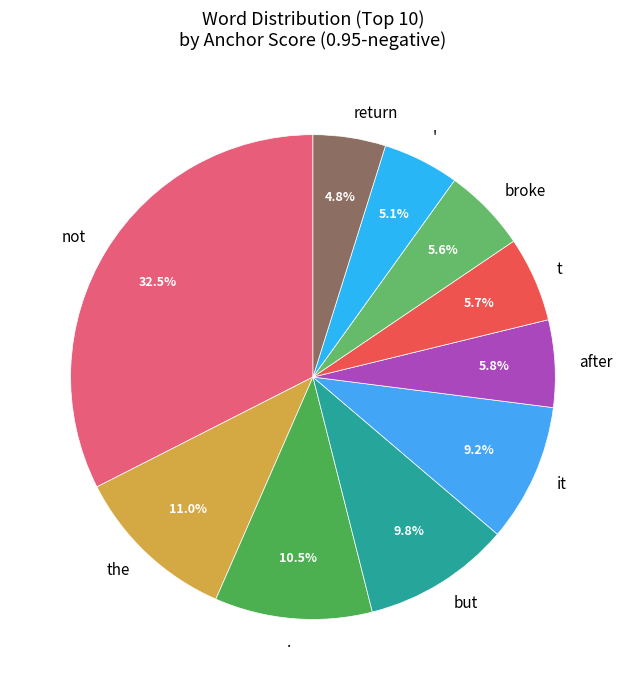

Is the sum of not and but greater than half?

No